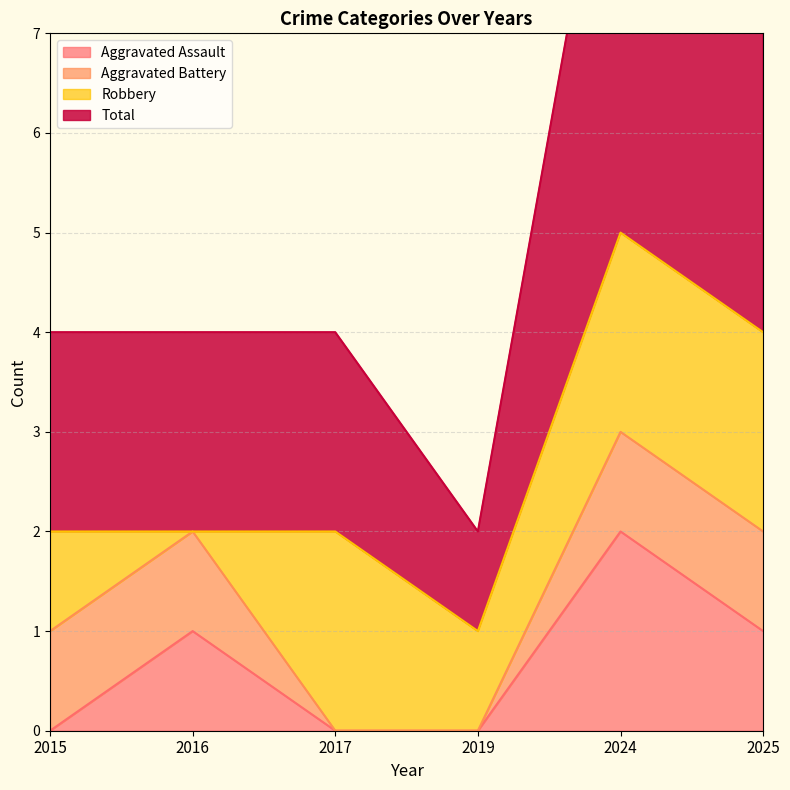

Where is the first local minimum for Total?

2019